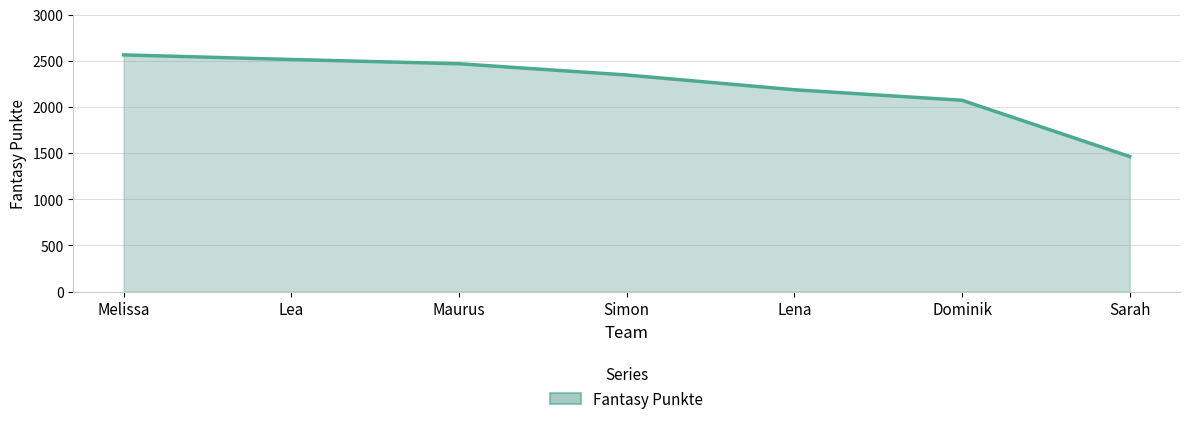

What is the change in value from Lea to Lena?

-328